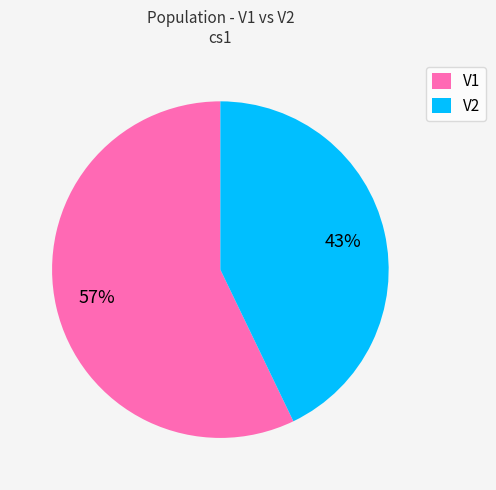

Is it true that V2 is 43% of the pie?

True